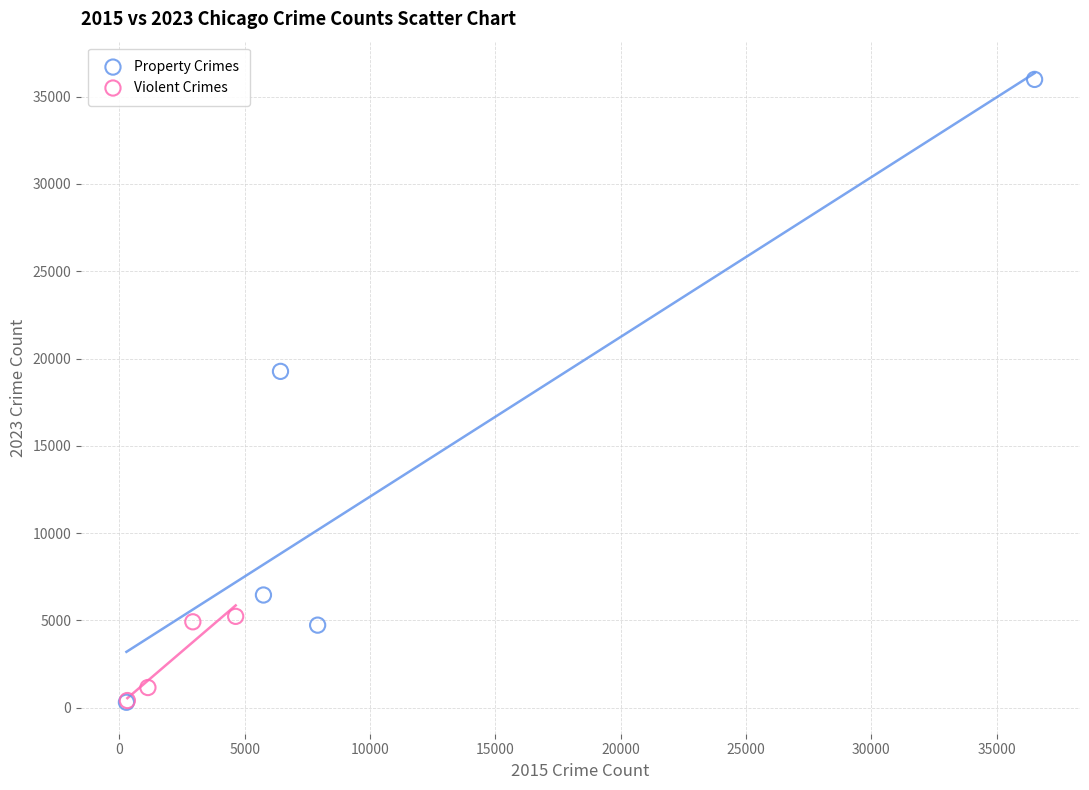

What are all the series names shown in the legend?

Property Crimes, Violent Crimes